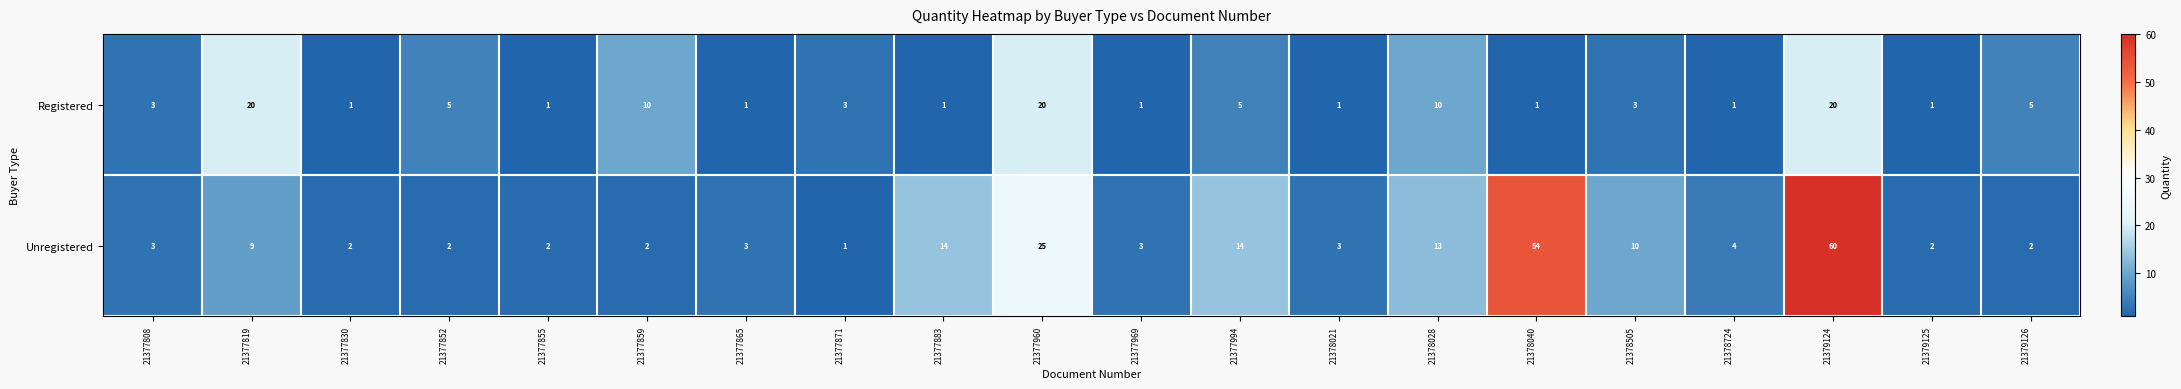

The Registered series shows 2 at 21378040. True or false?

False